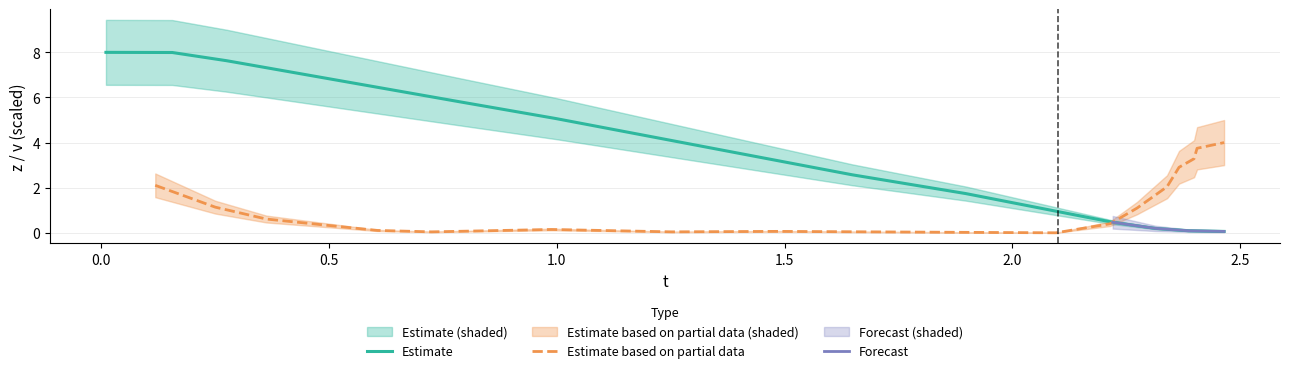

What is the maximum value for Estimate?

8.0